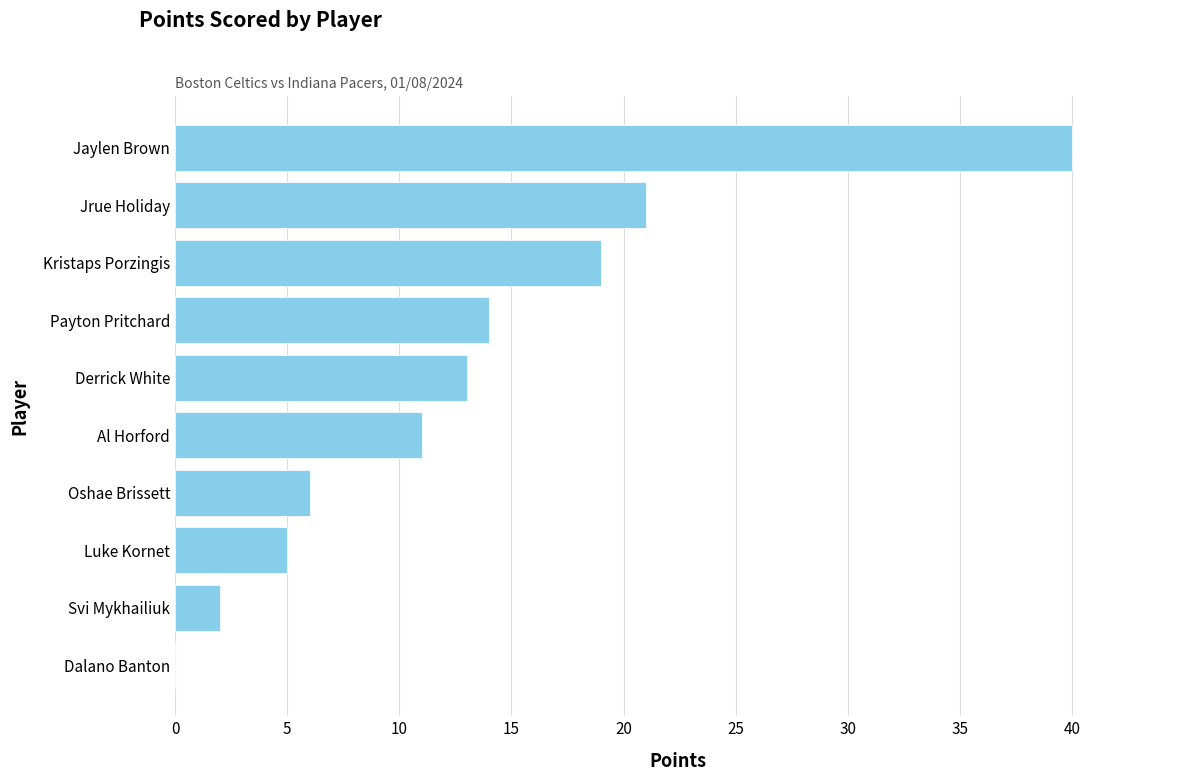

What is the change in value from Oshae Brissett to Jrue Holiday?

+15